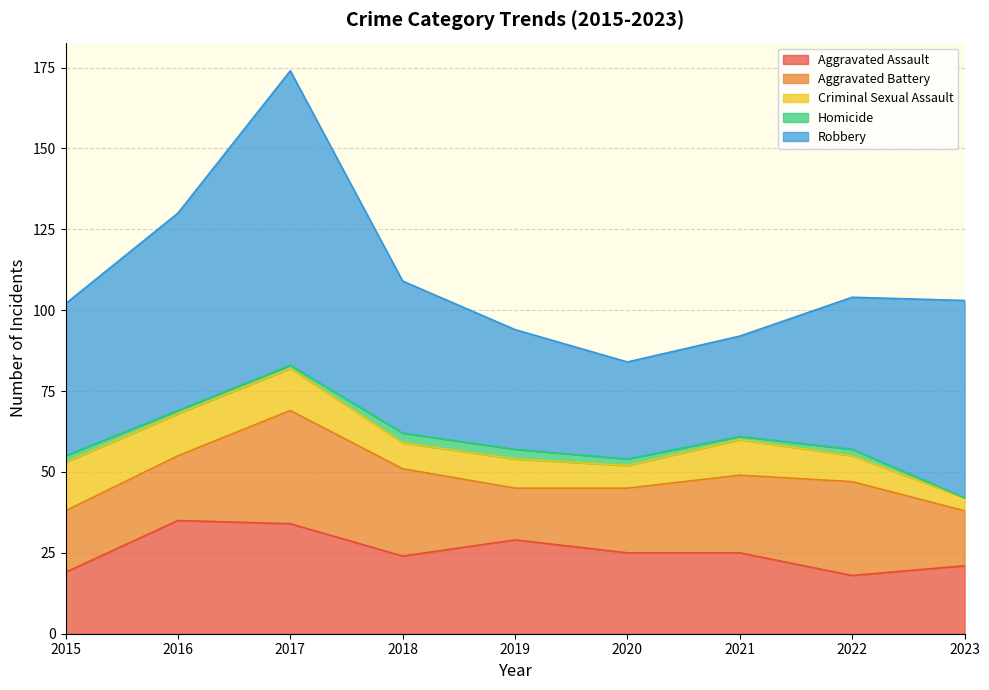

How many values in the Robbery series are below 47?

3